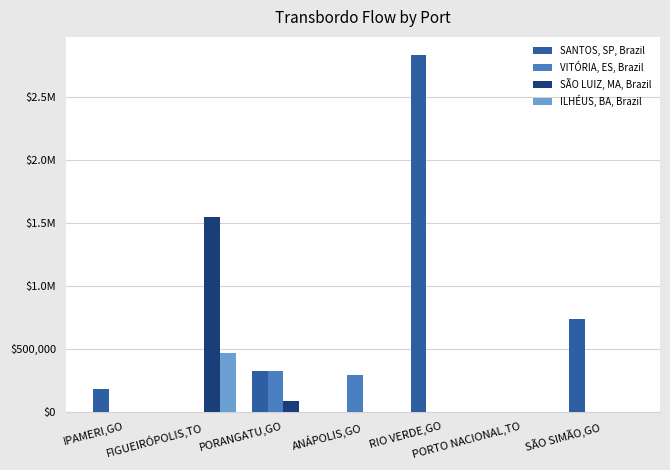

What is the difference between the second highest and minimum values in the VITÓRIA, ES, Brazil series?

294755.5